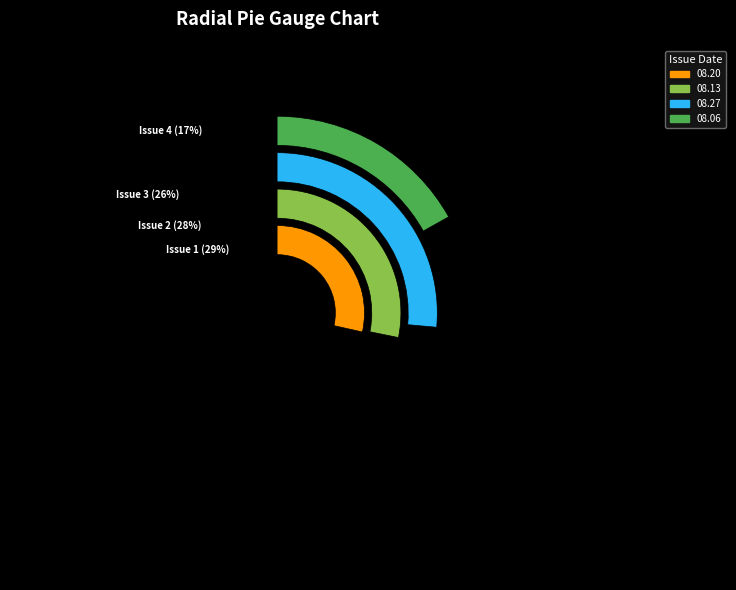

Do 1842.08.06_Jackson'sOxfordJournal and 1842.08.27_Jackson'sOxfordJournal together represent more than half of the pie?

No